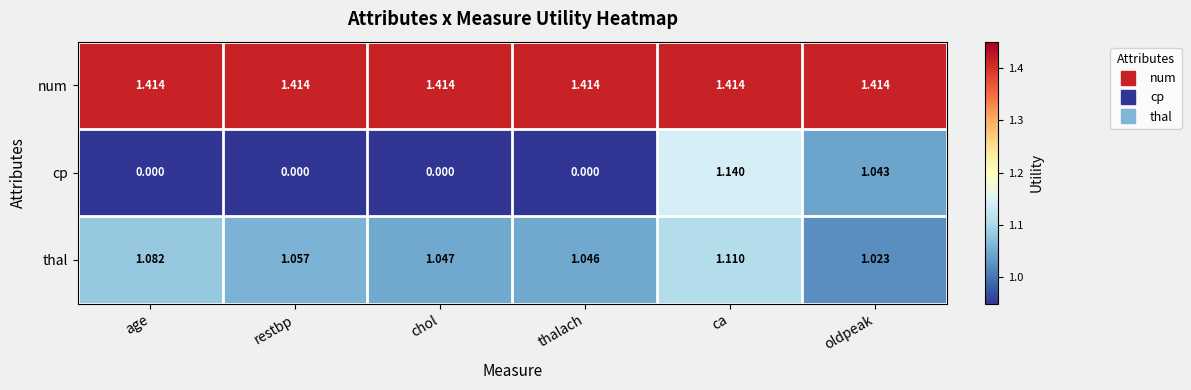

Which category has the highest value in the thal series?

ca